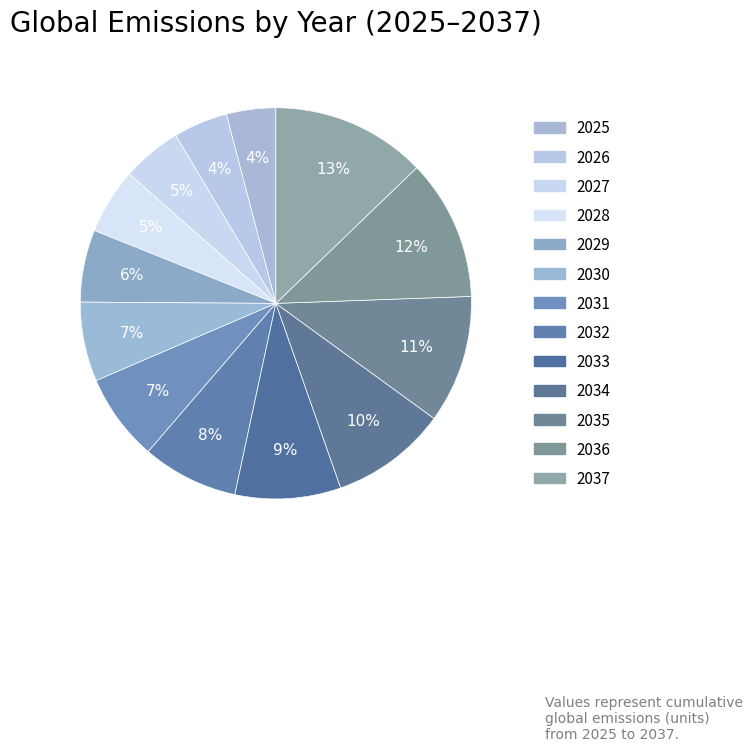

To the nearest percent, what is the difference between the largest and smallest slice percentages?

9%